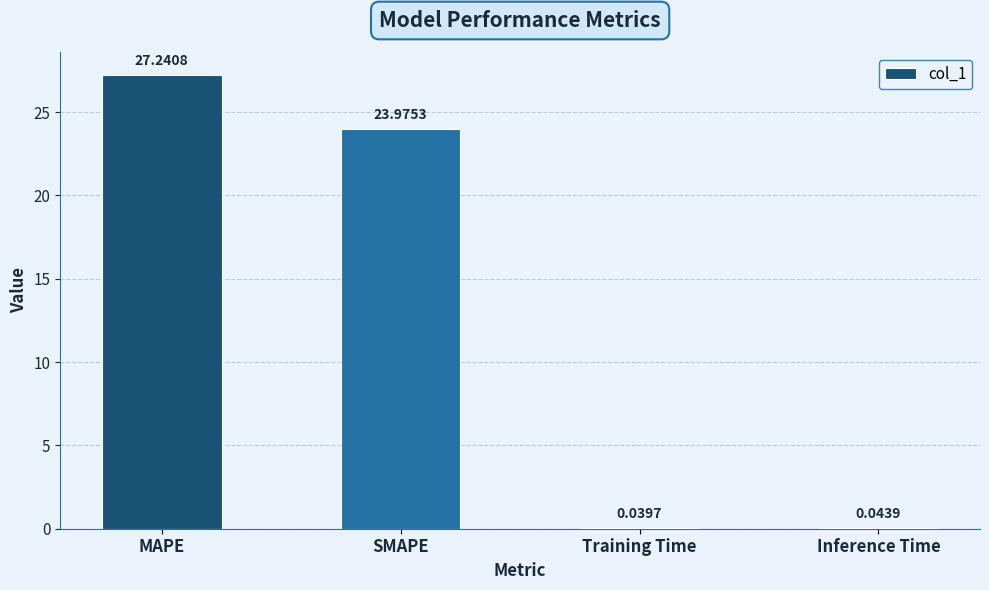

At which category does the chart reach its peak across all series?

MAPE